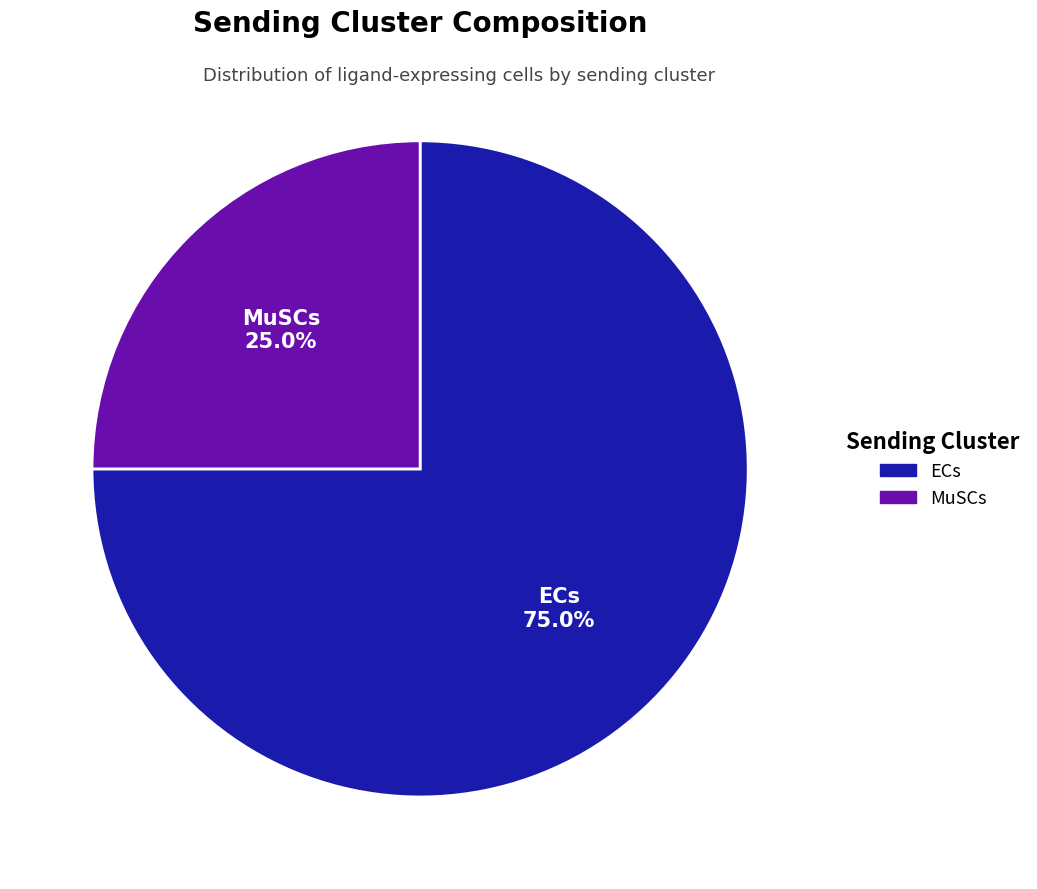

Is it true that MuSCs is 37% of the pie?

False